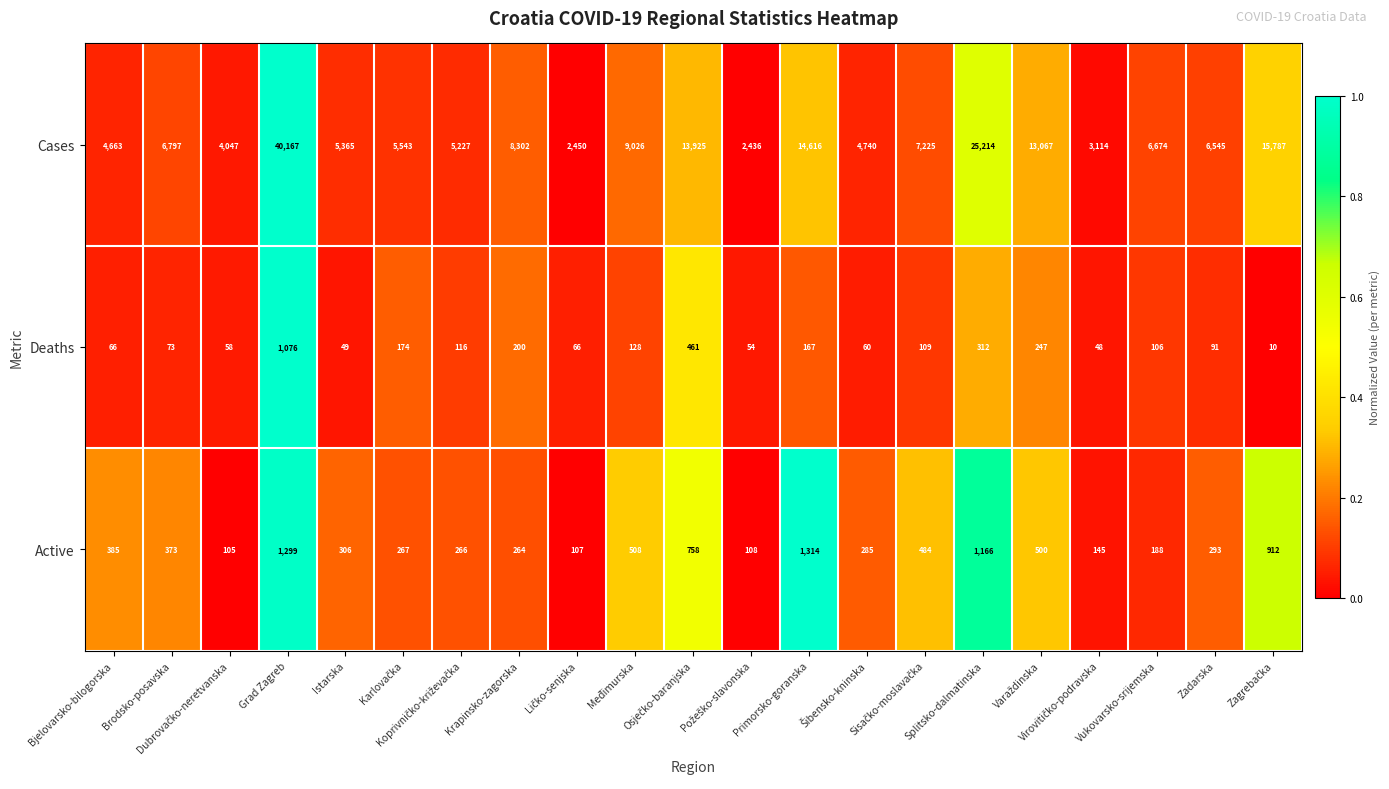

What is the greatest value displayed?

40167